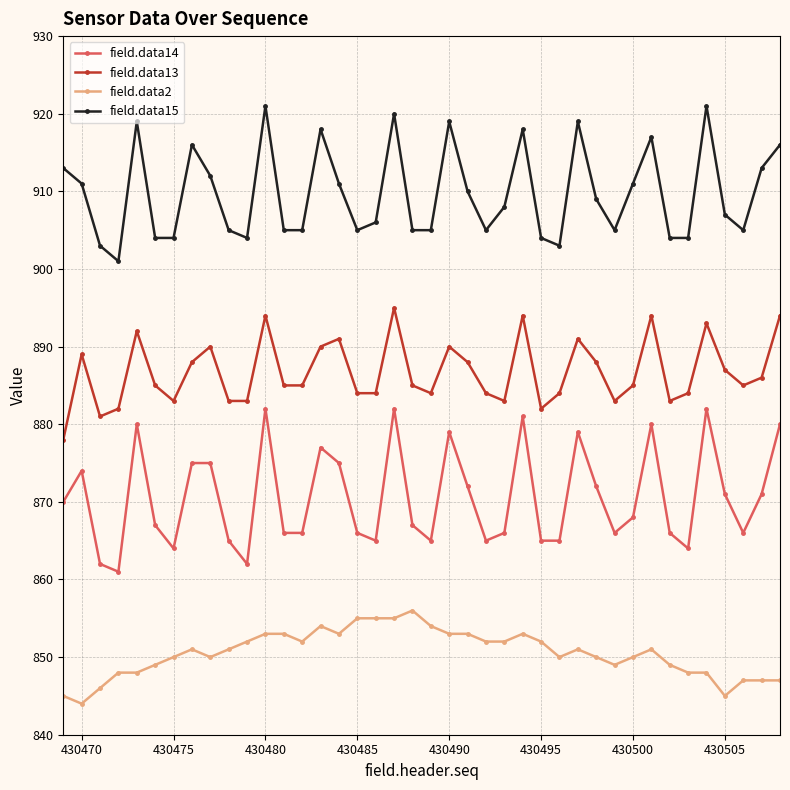

What is the value of the field.data2 point at the 20th from the left?

856